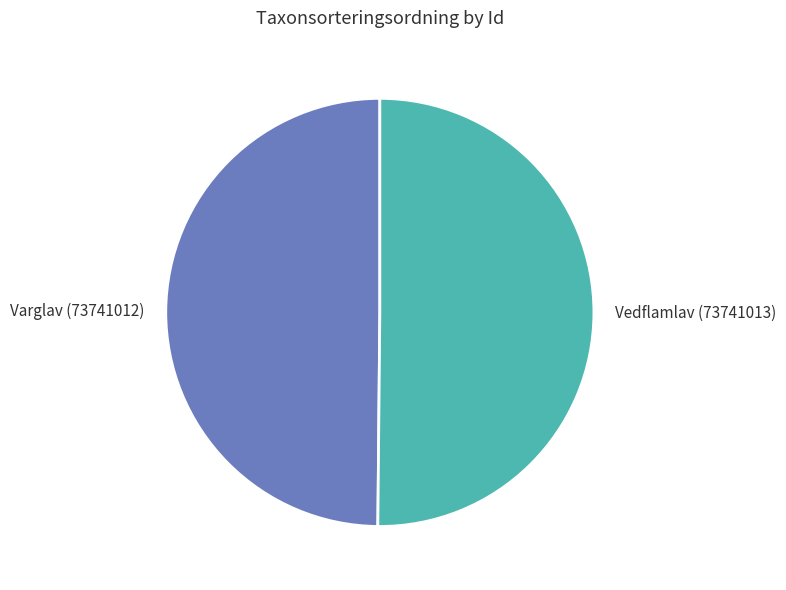

Count the number of slices in the pie.

2